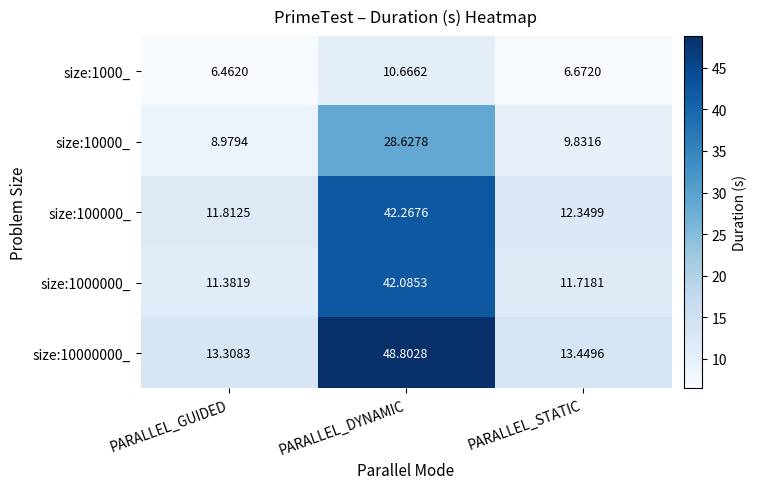

At which category is the sum across all series the highest?

PARALLEL_DYNAMIC